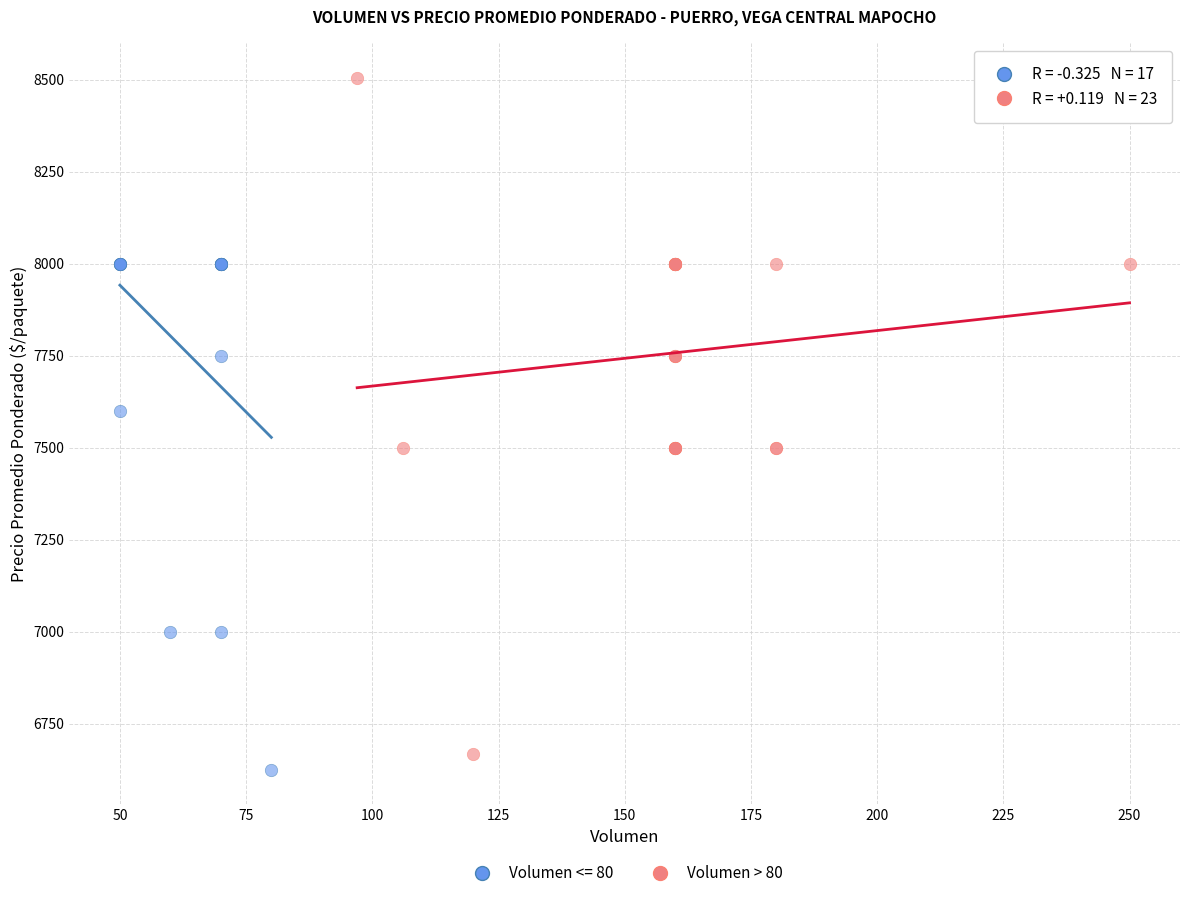

Which series contains the highest Y value?

Volumen > 80